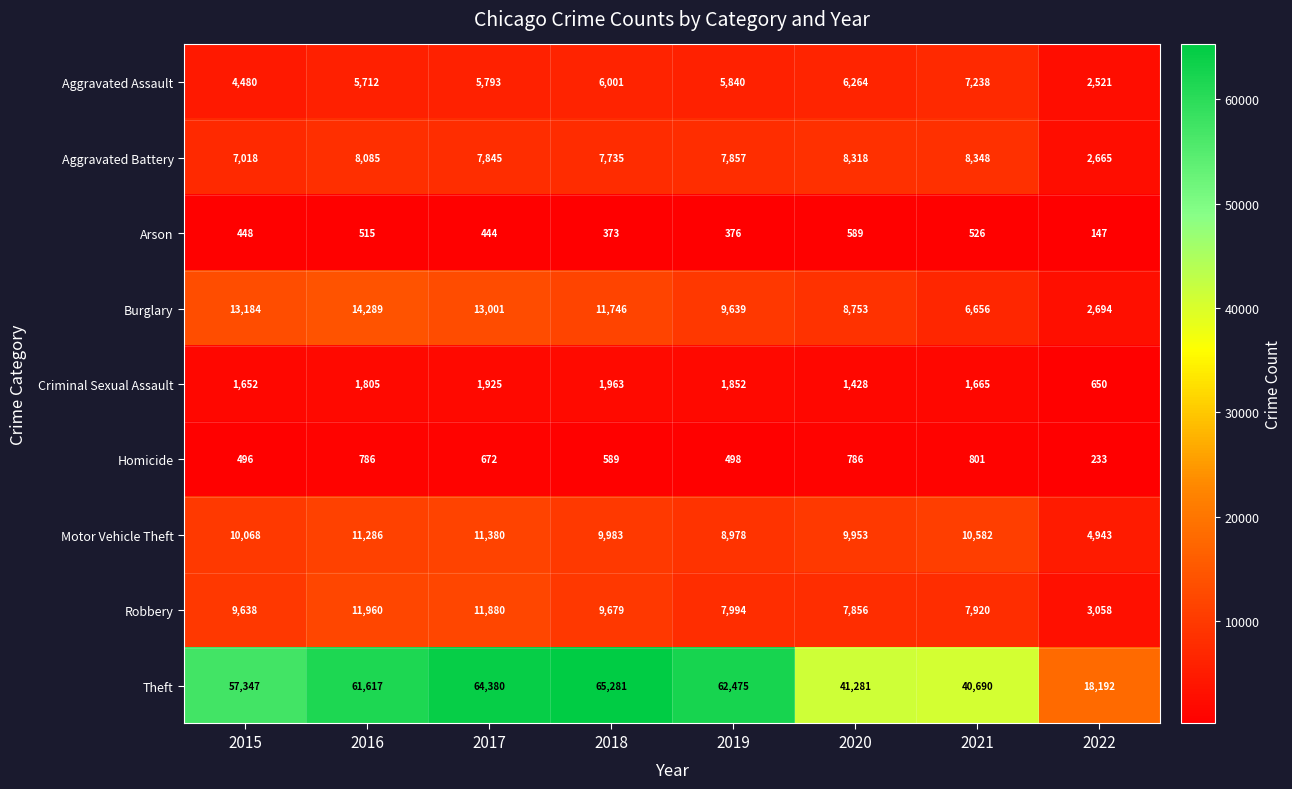

What is the sum of the Aggravated Assault values at 2019 and 2017?

11633